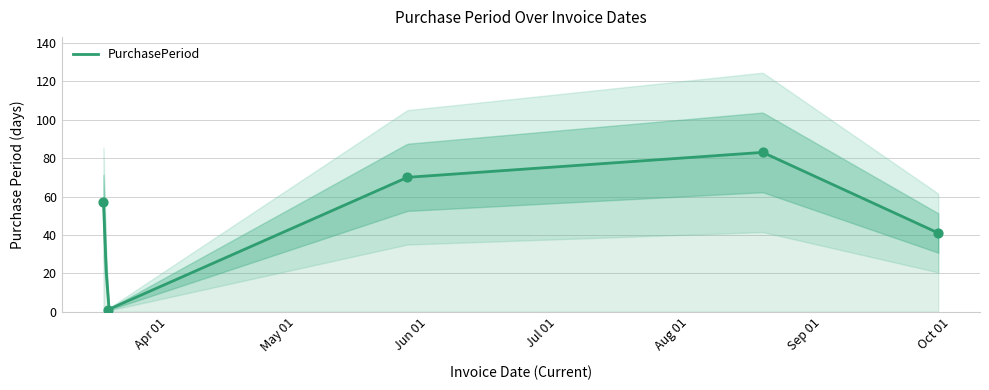

Approximately how many times larger is the value at 2016-03-17 compared to 2016-09-28?

1.4